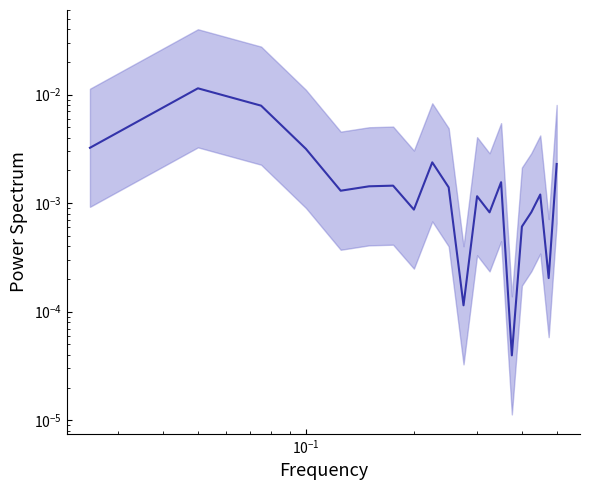

How many points are lower than both their immediate neighbors (excluding endpoints)?

6